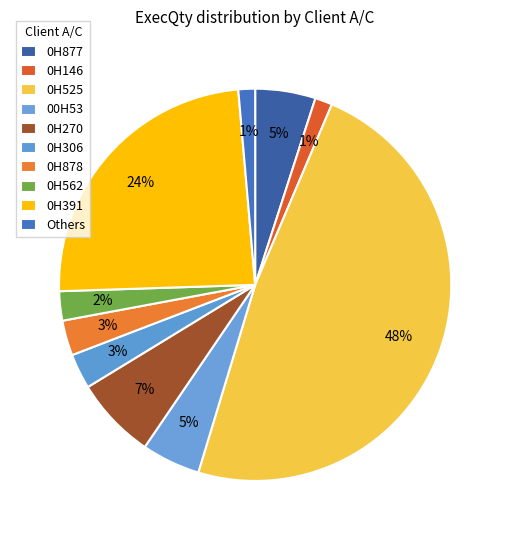

What is the largest slice in the pie chart?

0H525